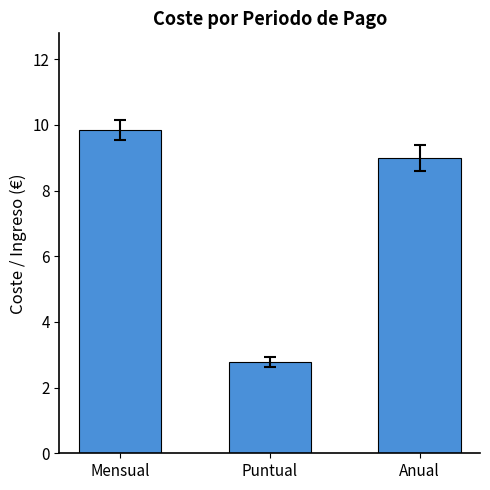

What is the sum of the values at Anual and Puntual?

11.8